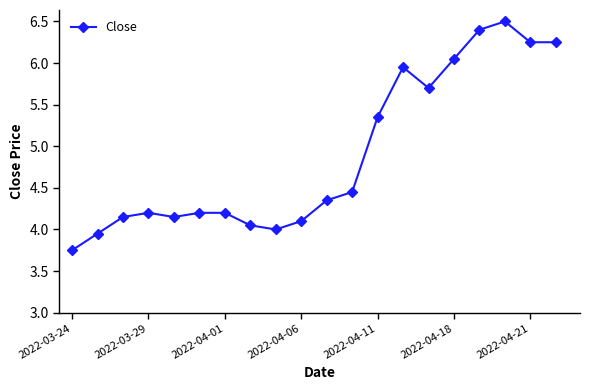

Does the chart display data point markers on the line(s)?

Yes